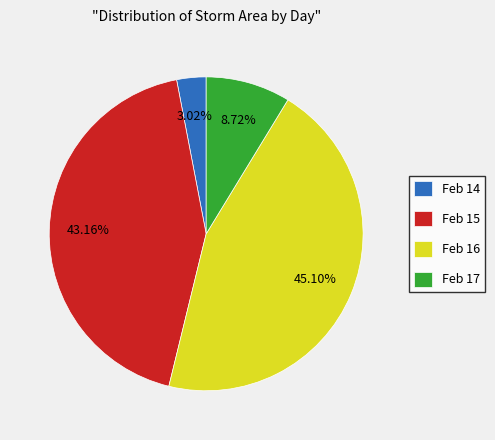

Which slice is the smallest?

Feb 14